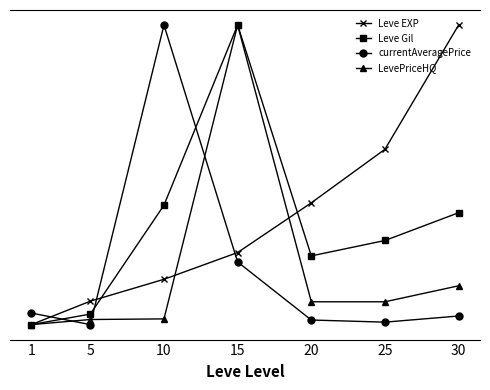

Is this an area chart (filled region under the line)?

No